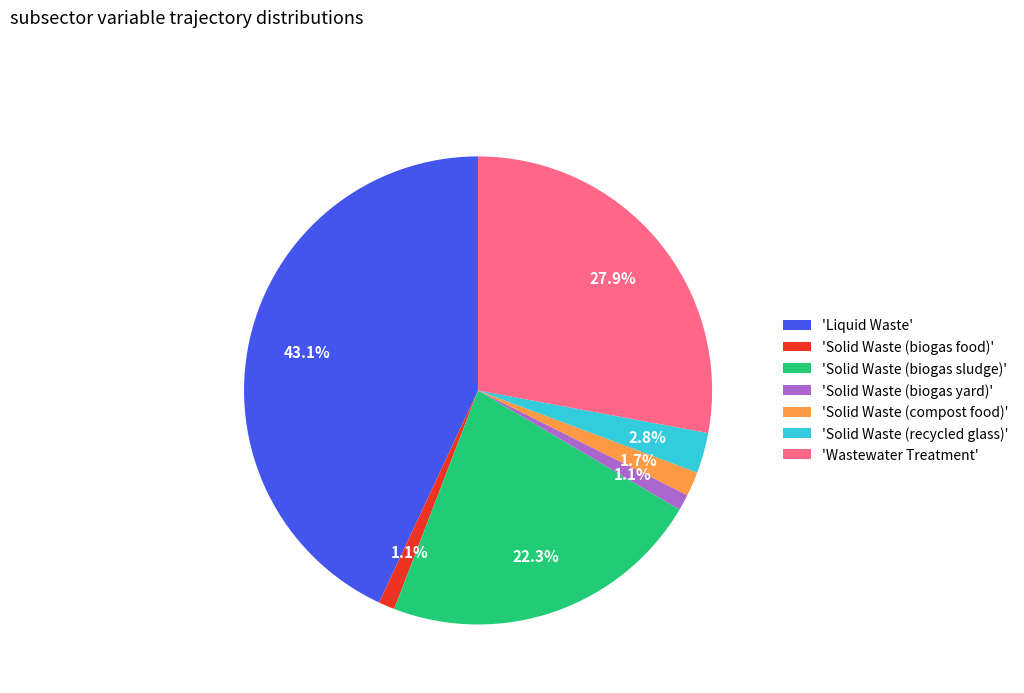

What percentage is NOT represented by 'Wastewater Treatment'?

72.1%